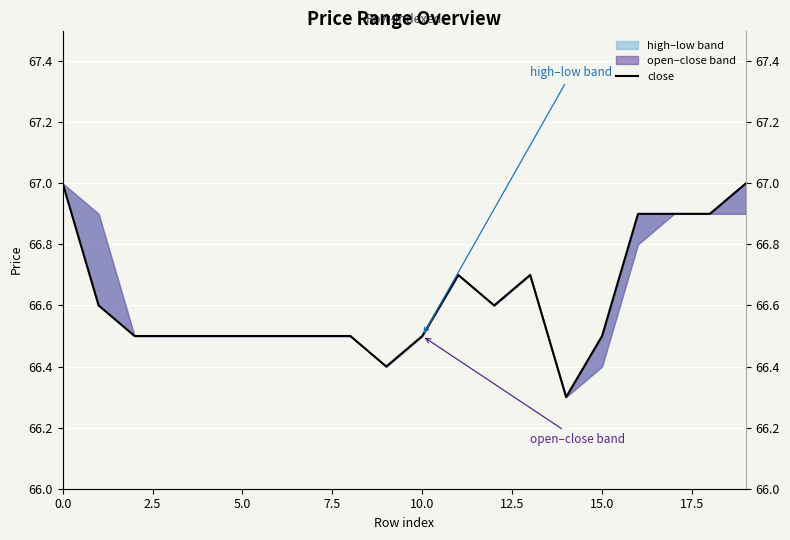

What is the greatest value displayed?

67.0